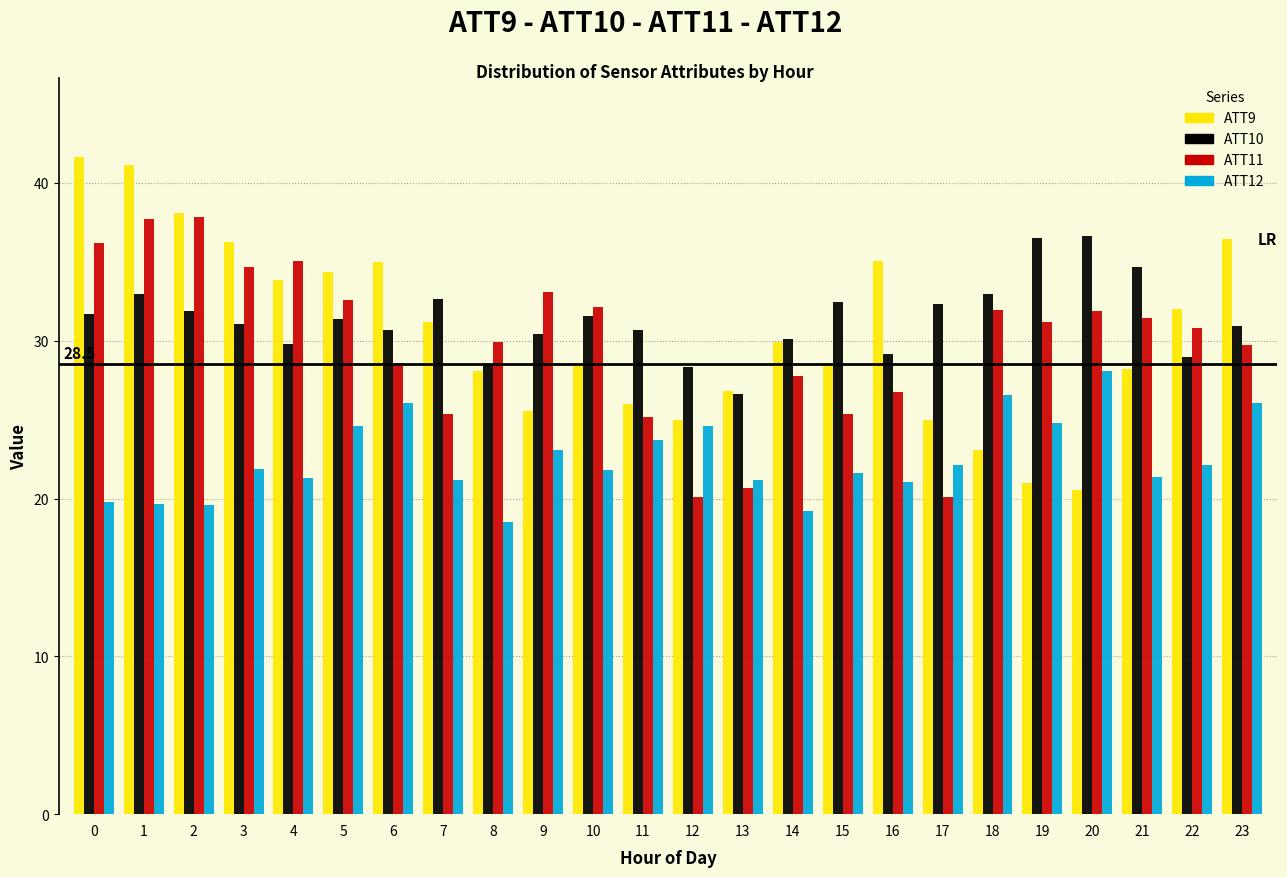

What is the difference between the ATT12 values at 0 and 17?

2.3